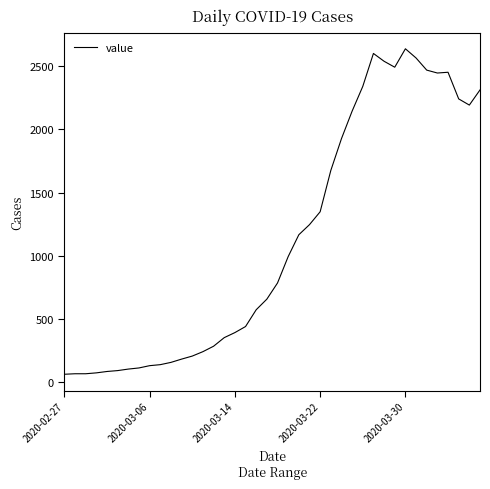

What is the difference between the maximum and minimum values?

2578